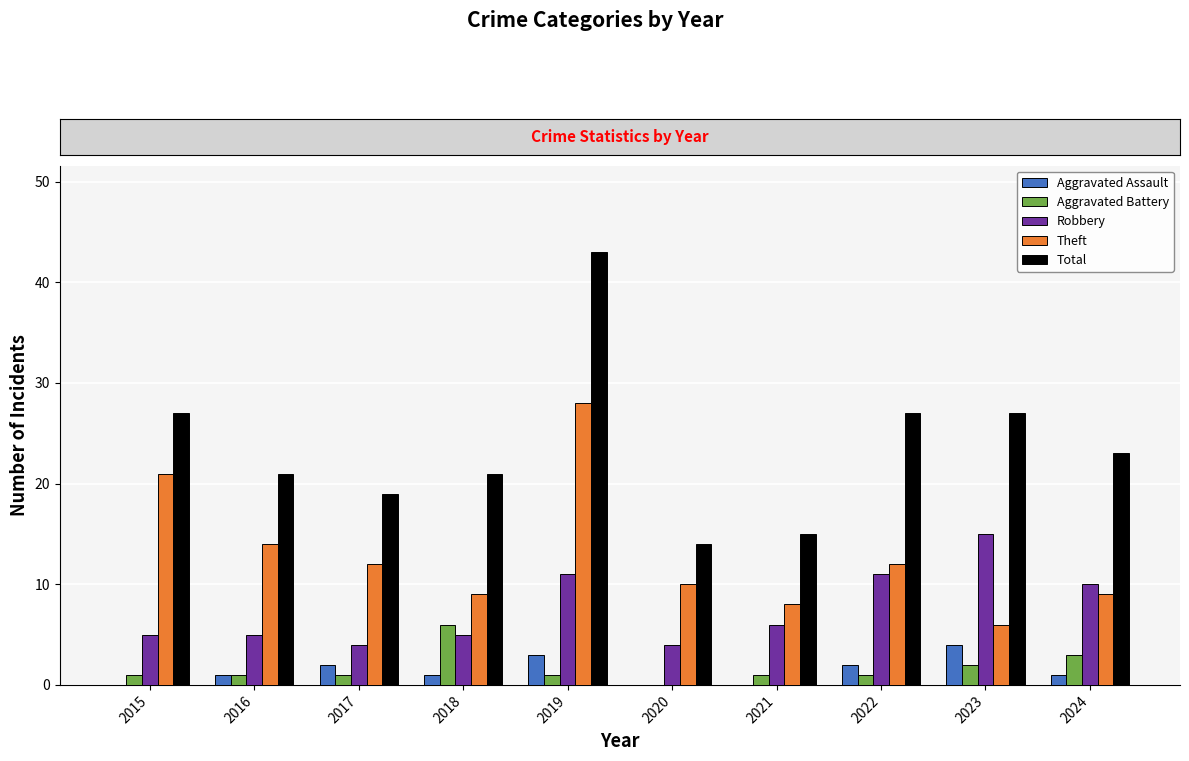

Which series has the largest total across all categories?

Total